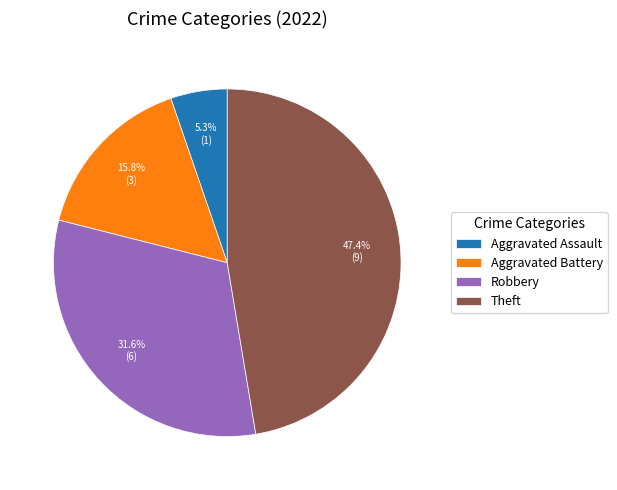

What percentage is NOT represented by Aggravated Battery?

84.2%